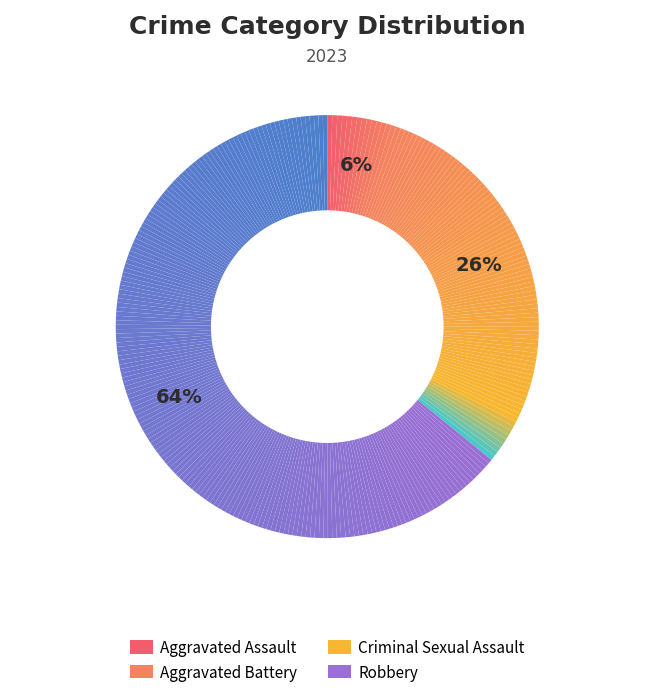

Which slice represents more than half of the pie?

Robbery